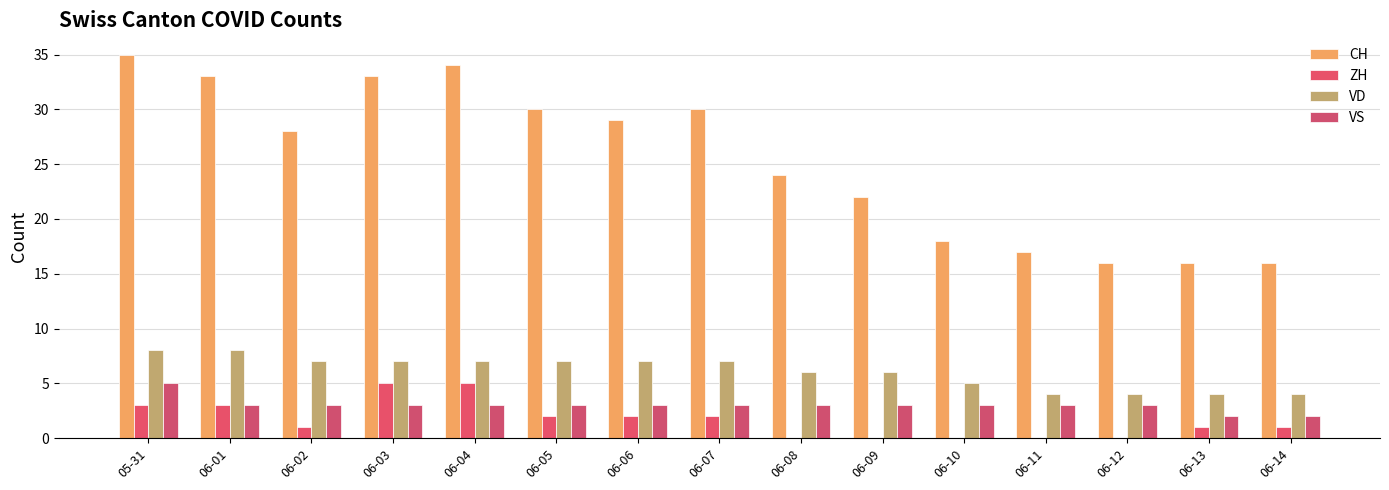

Are the bars horizontal?

No